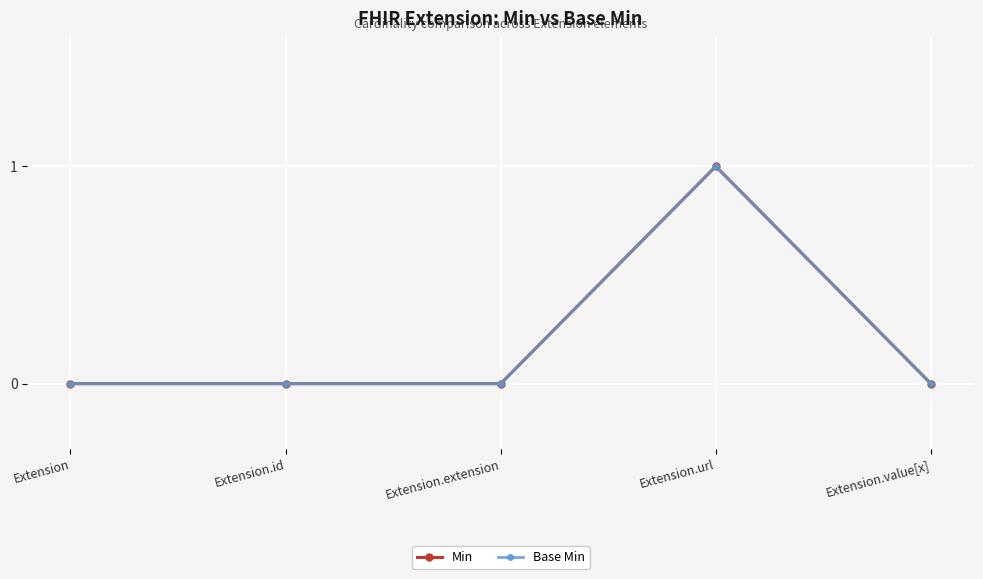

What is the difference between the maximum and minimum values in the Min series?

1